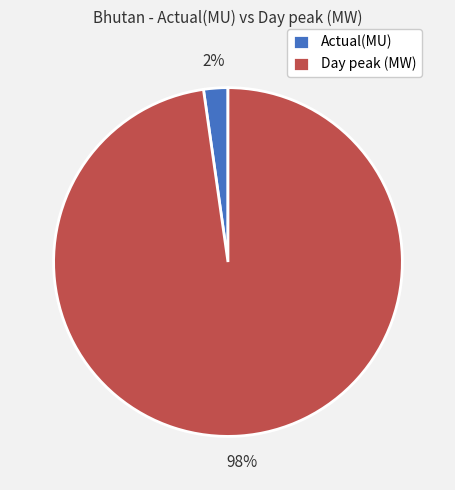

Rank the categories by value from lowest to highest.

Actual(MU), Day peak (MW)